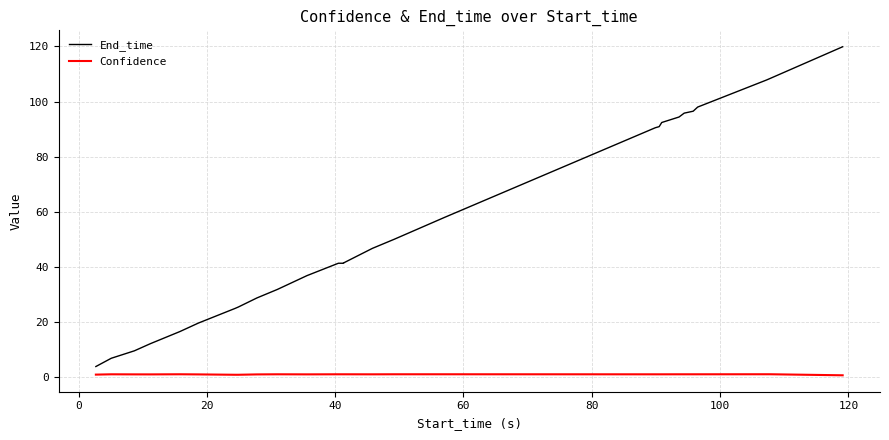

True or false: End_time and Confidence intersect in this chart.

False